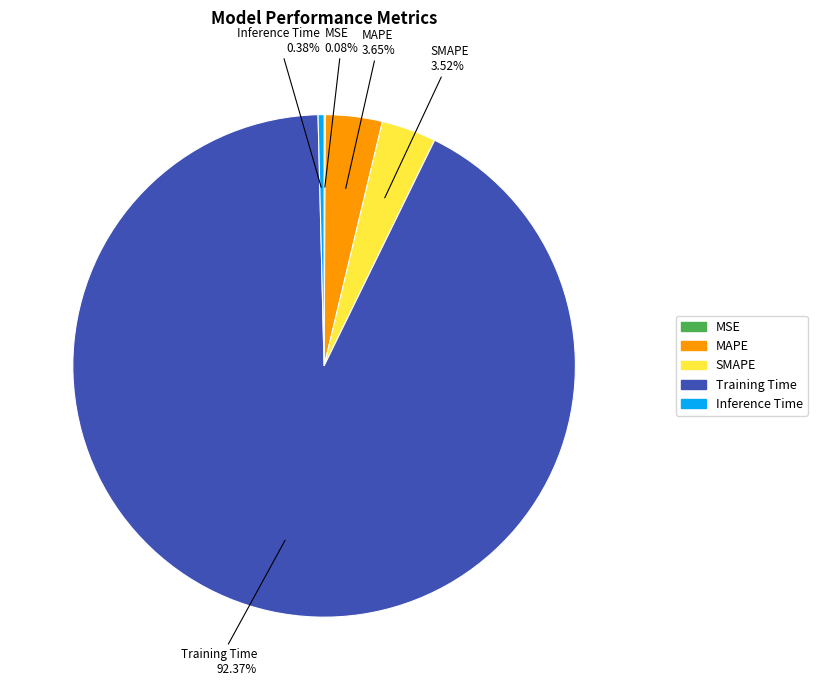

Between Training Time and SMAPE, which is larger?

Training Time